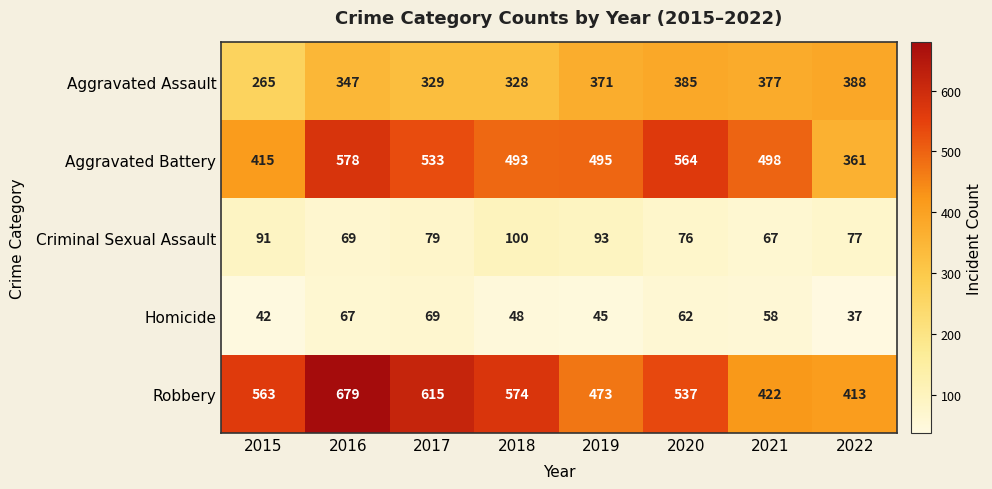

Which label corresponds to the smallest value in the chart?

2022